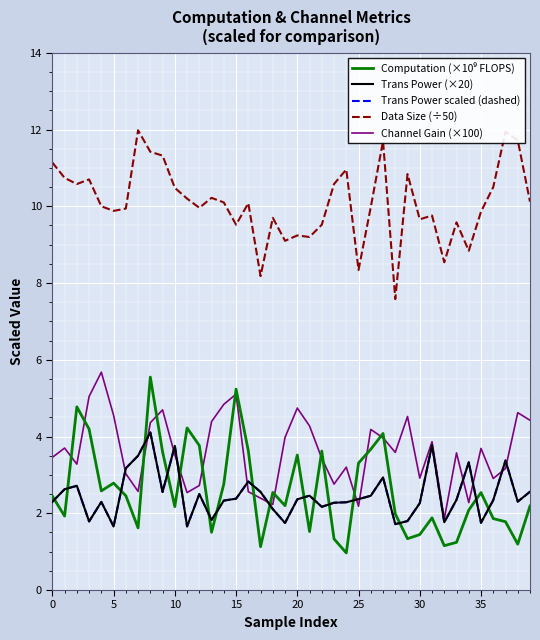

What is the maximum value for Channel Gain (×100)?

5.7